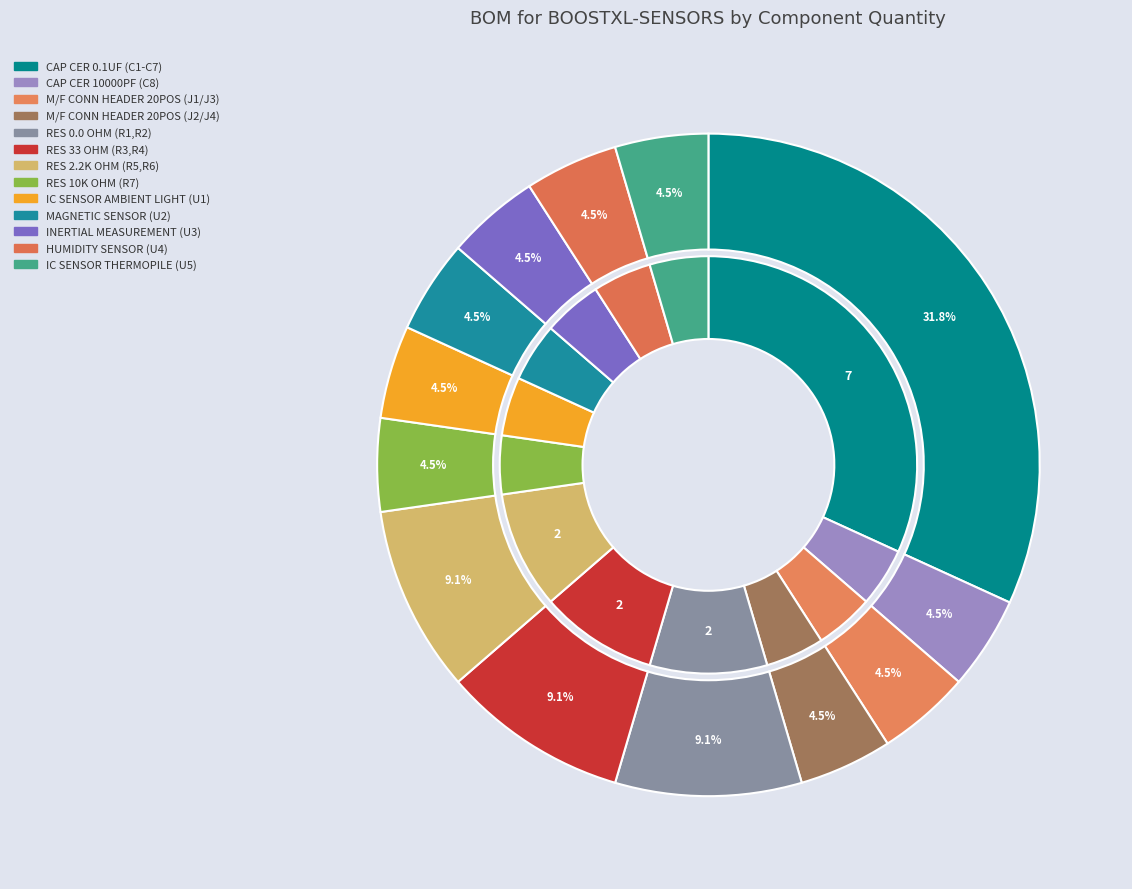

What percentage is the IC SENSOR THERMOPILE (U5) slice, to the nearest percent?

5%